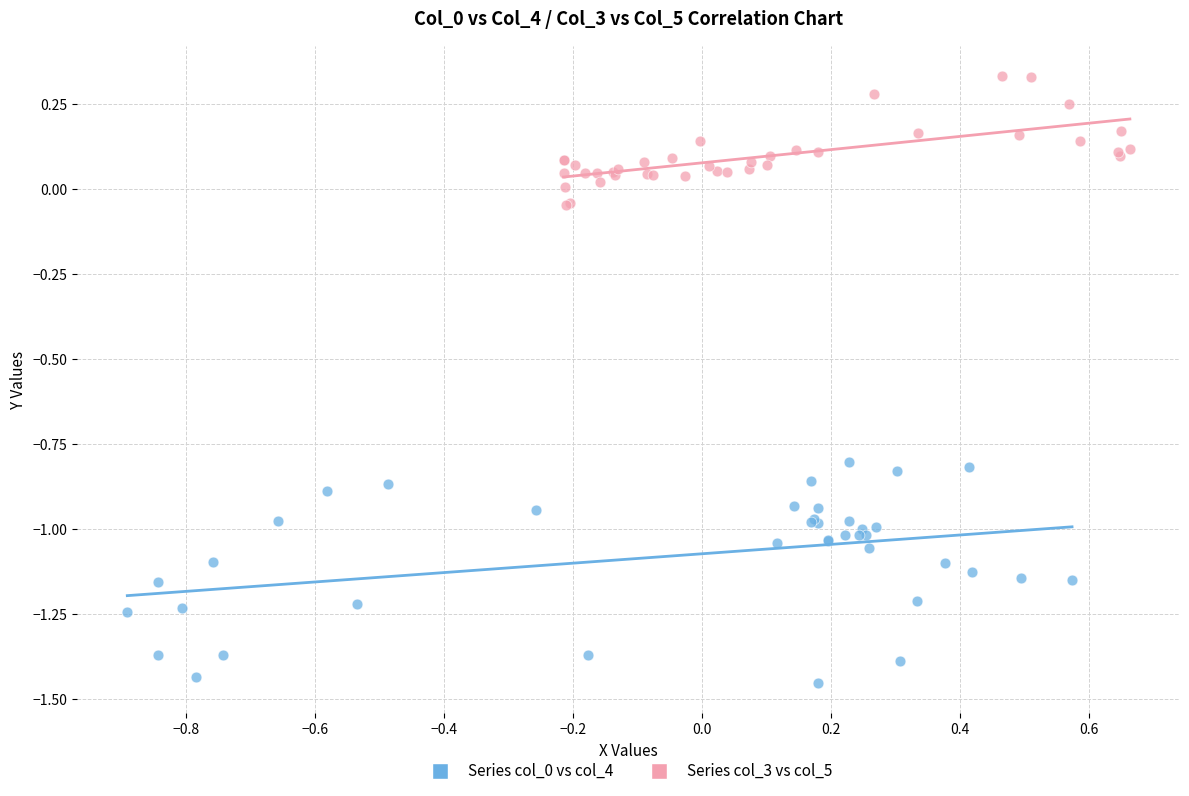

Which series contains the highest Y value?

Series col_3 vs col_5